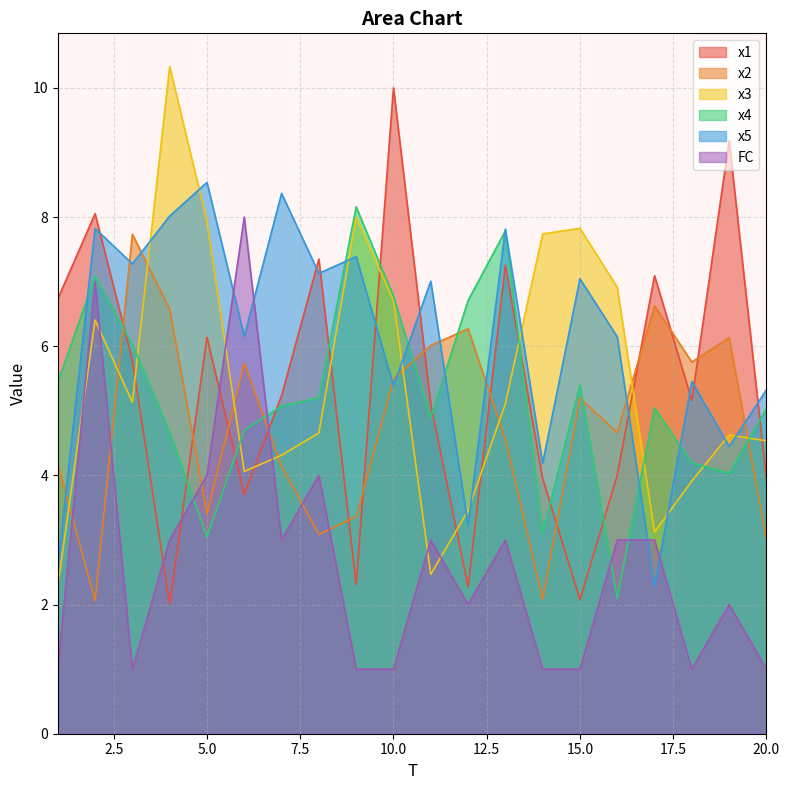

Which category has the highest value in the x5 series?

5.0